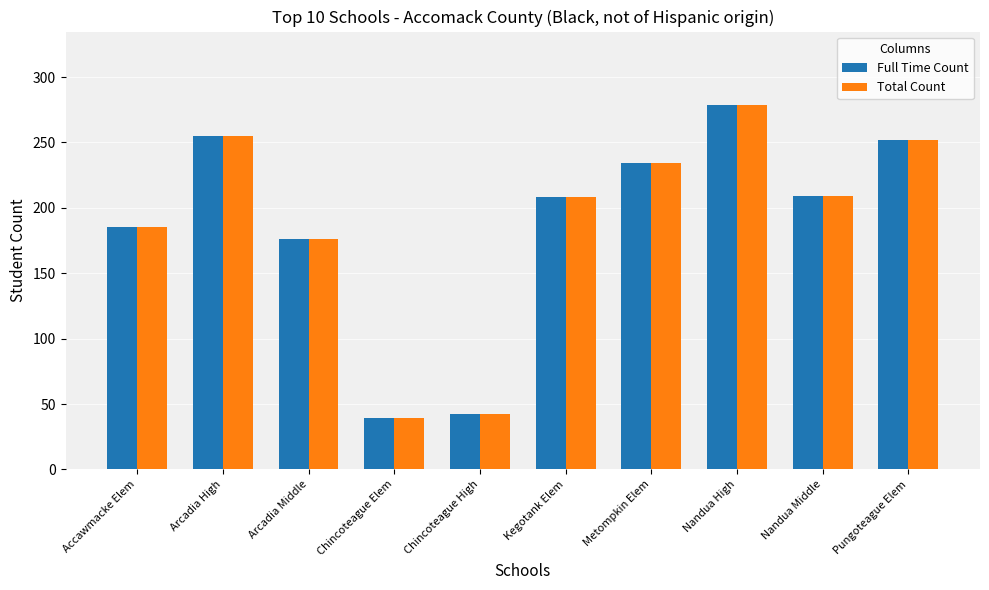

How many series are shown in this chart?

2